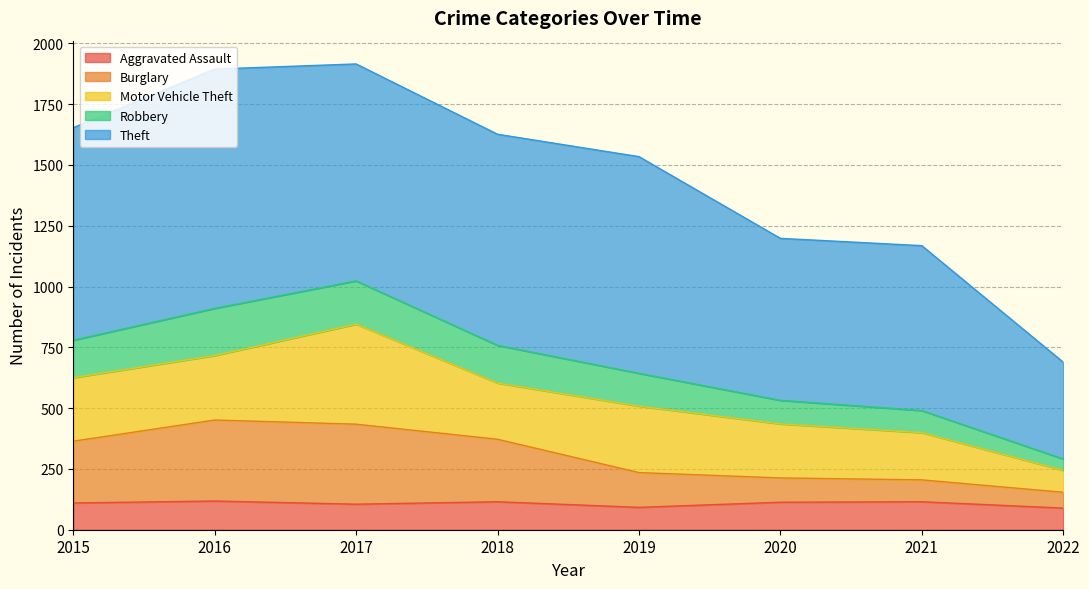

What is the lowest value of the Aggravated Assault series?

89